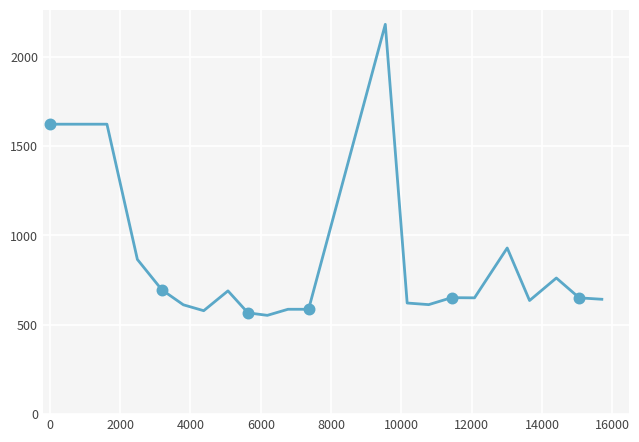

What is the maximum value shown in the chart?

2182